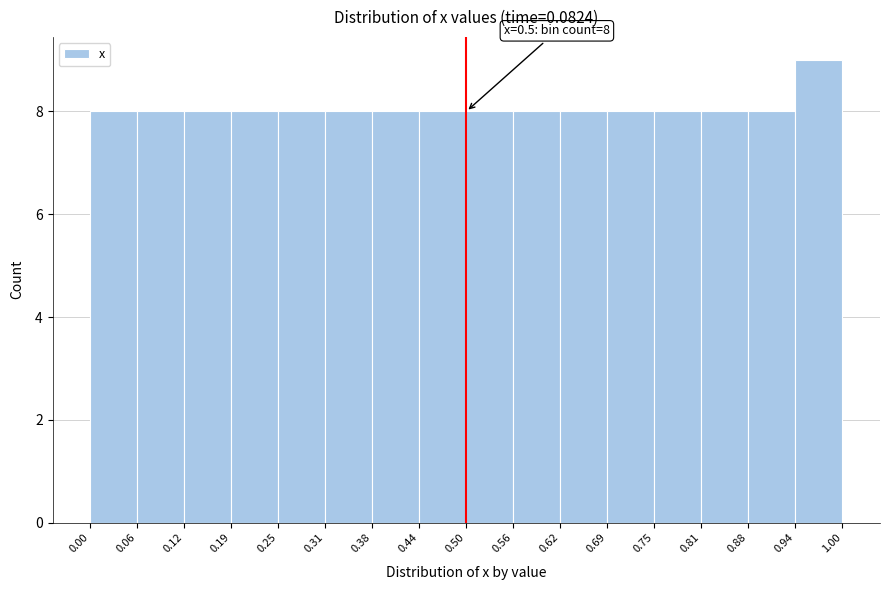

Which range on the x-axis has the tallest bar?

0.94 to 1.00